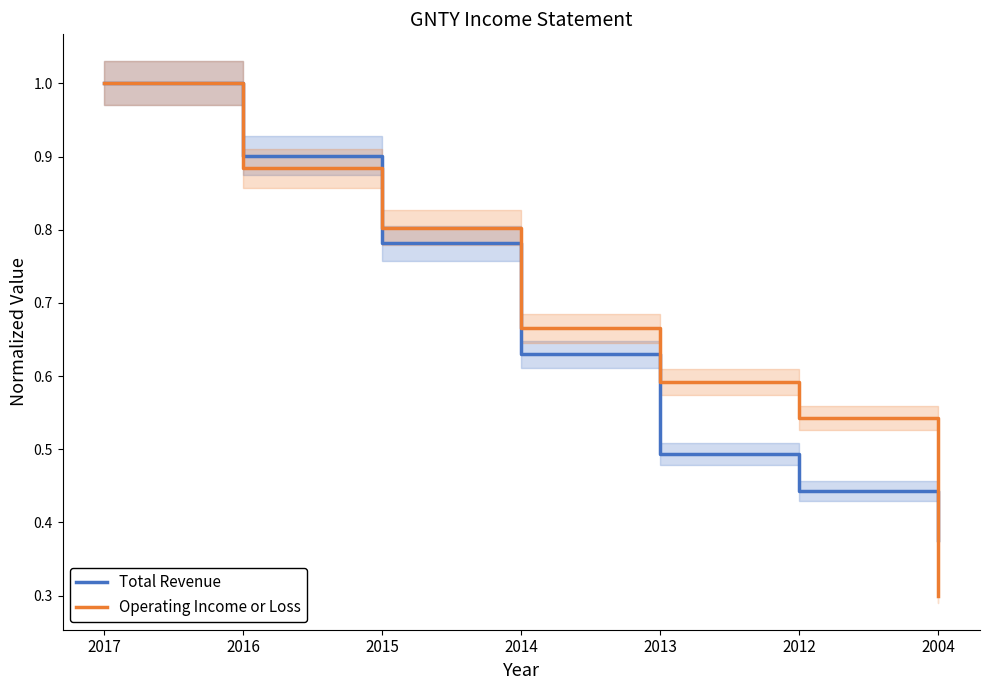

Count the Total Revenue values in the range 0 to 1.

7